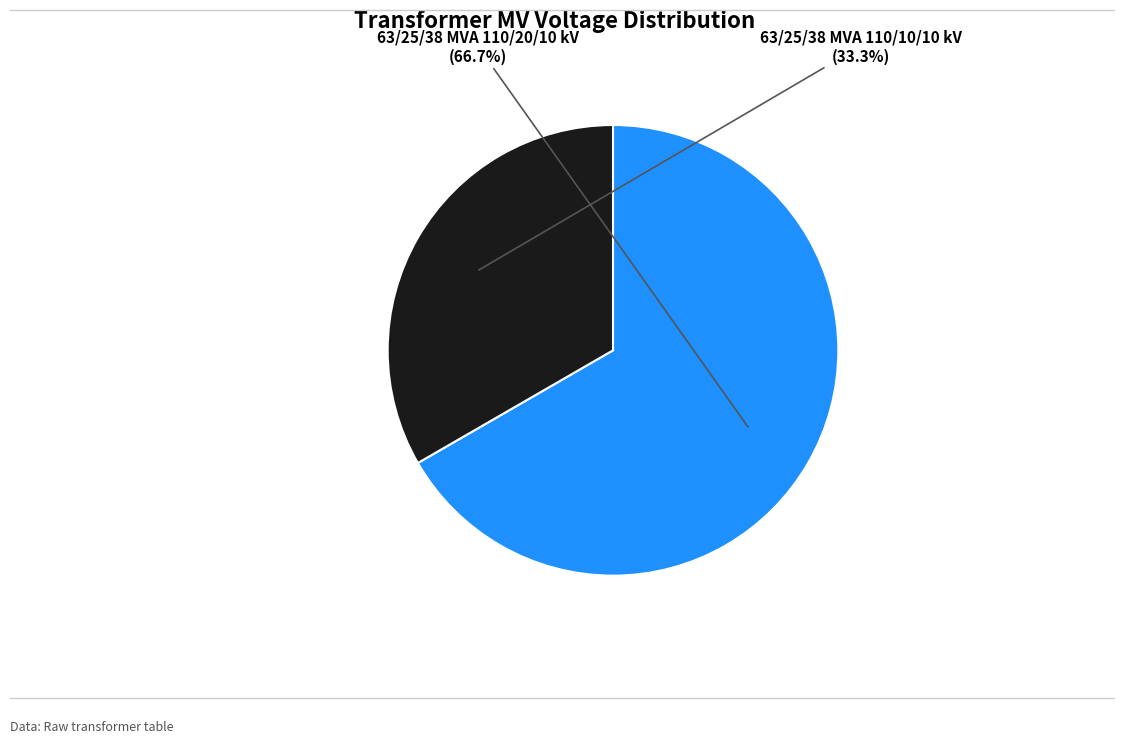

What is the smallest slice in the pie chart?

63/25/38 MVA 110/10/10 kV